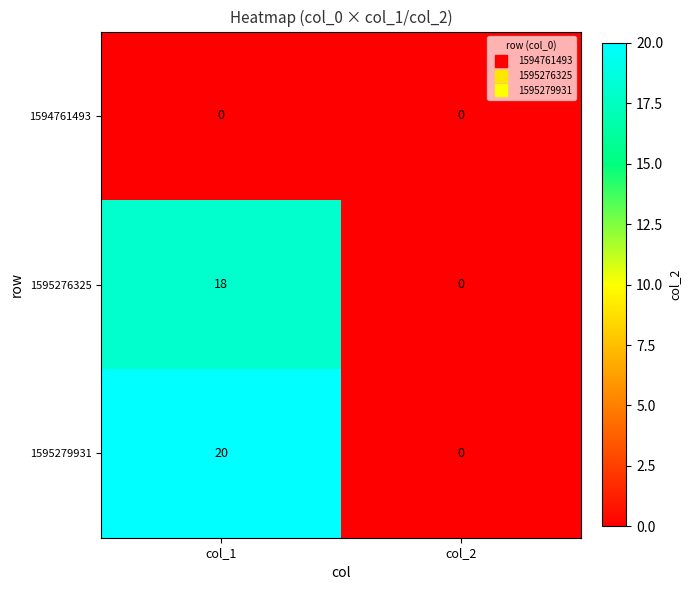

Reading right to left, what are all the values shown in this chart?

1594761493: 0	0
1595276325: 0	18
1595279931: 0	20